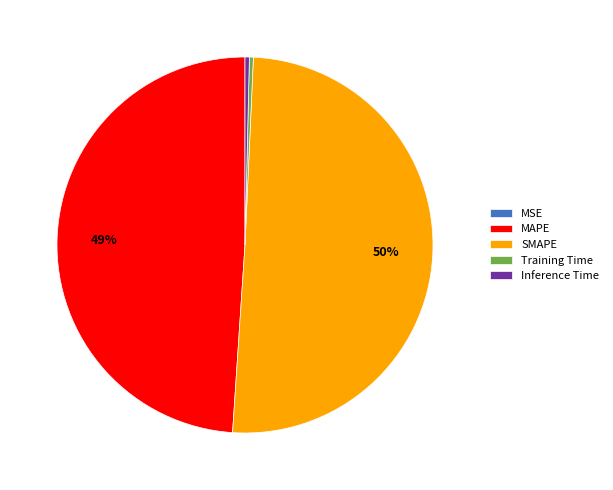

Which slice represents more than half of the pie?

SMAPE